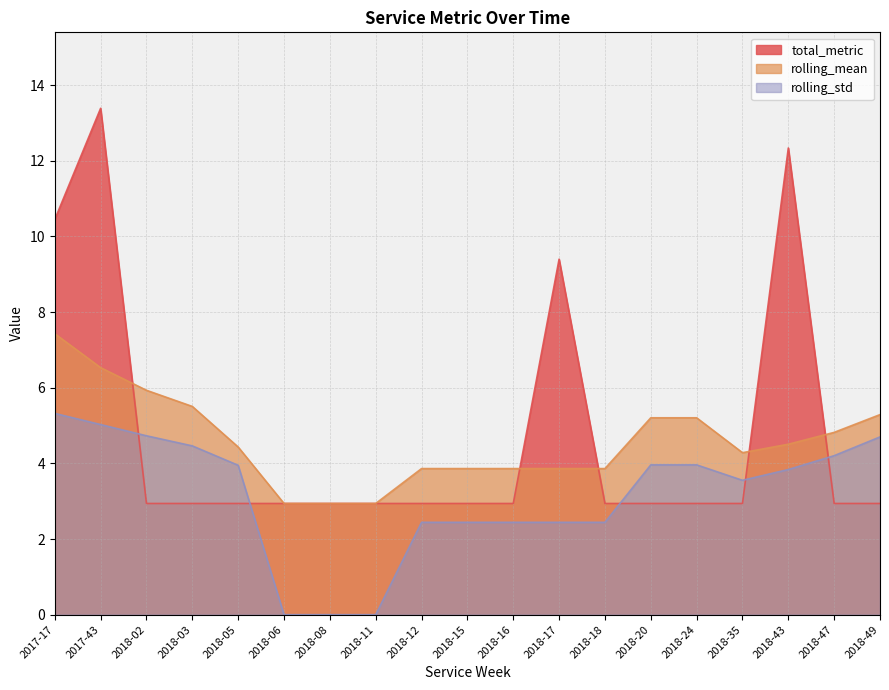

True or false: total_metric and rolling_mean intersect in this chart.

True